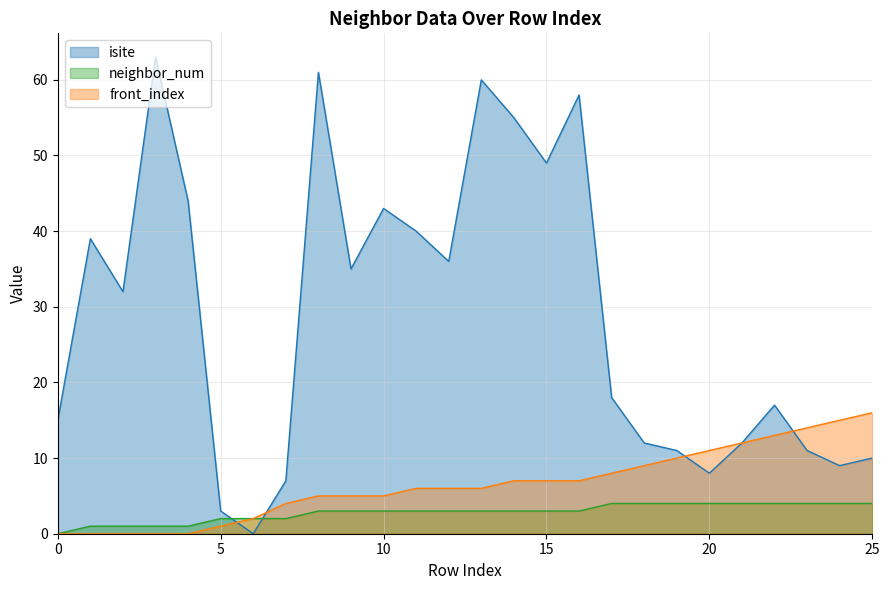

How many data points in neighbor_num are less than 3?

8